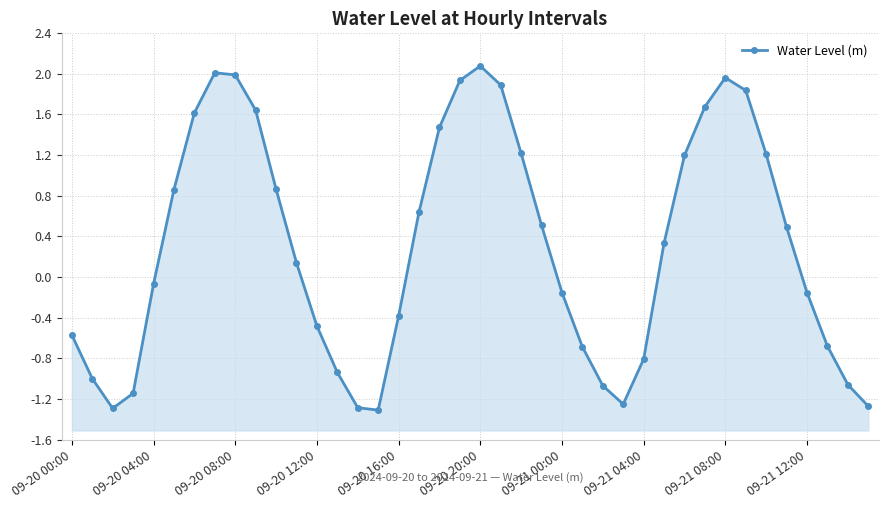

True or false: there are more than 1 points higher than both neighbors.

True